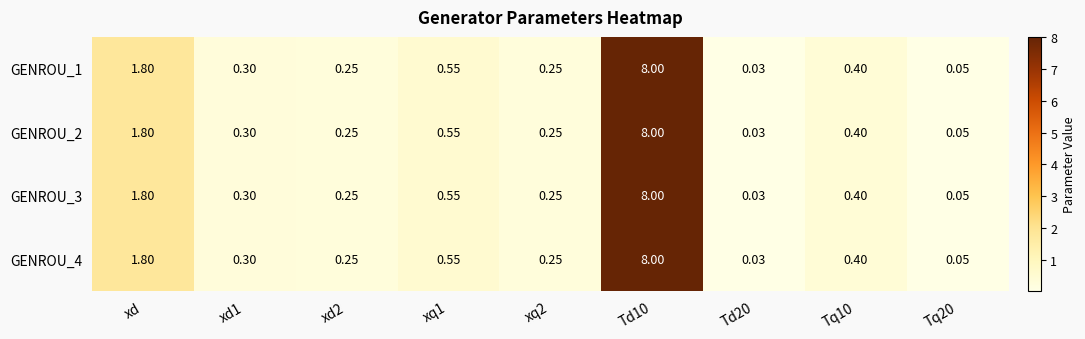

Where is GENROU_2 nearest to the value 4?

xd